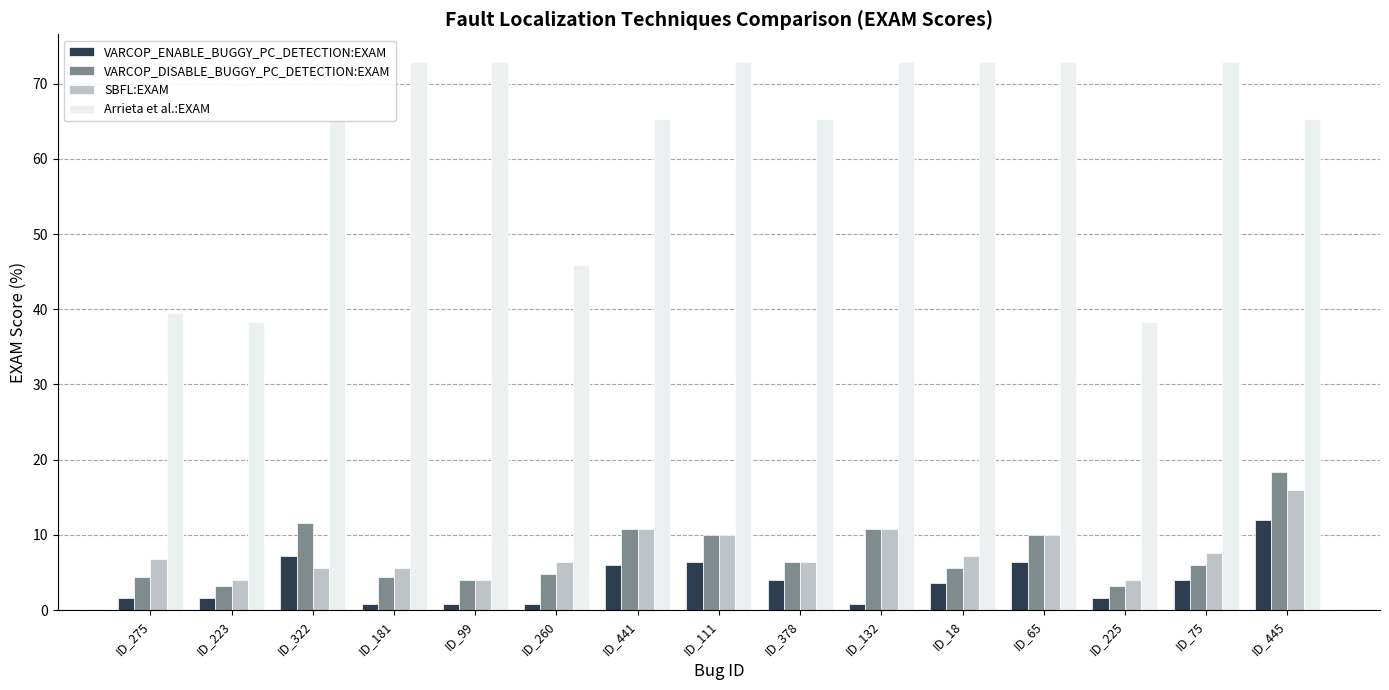

Is the value of VARCOP_ENABLE_BUGGY_PC_DETECTION:EXAM at ID_441 greater than the value of Arrieta et al.:EXAM at ID_223?

No